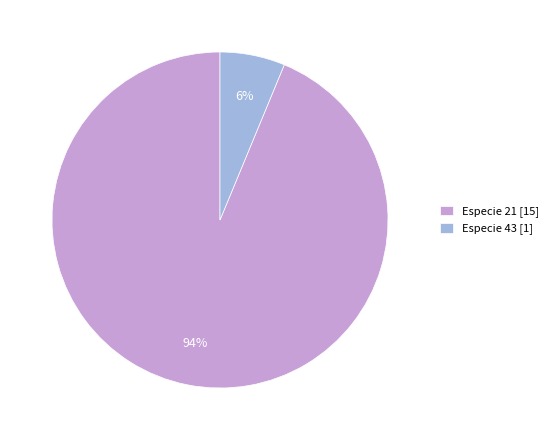

Does any single category account for the majority?

Yes